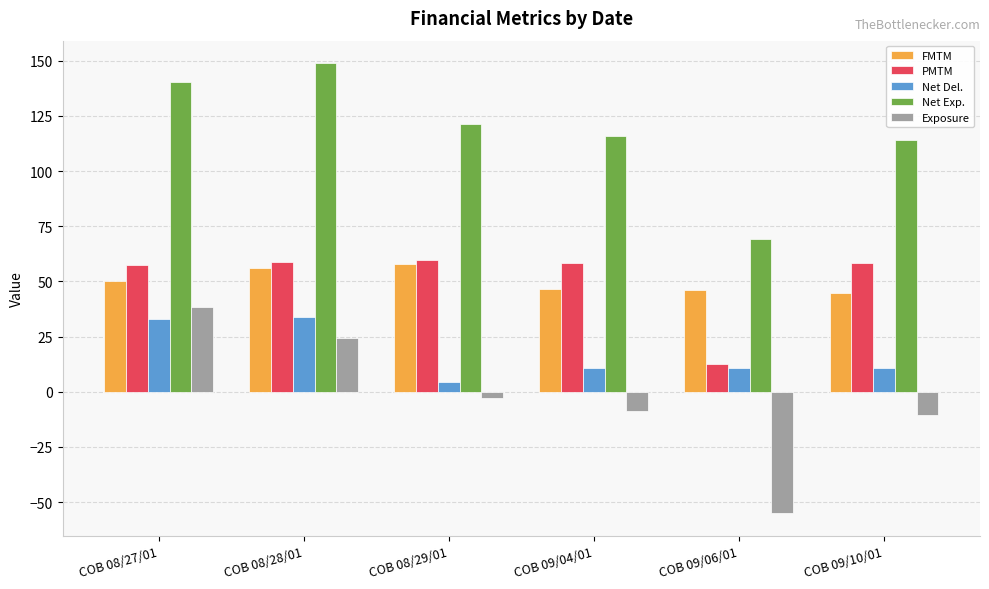

What is the sum of the Exposure values at COB 09/04/01 and COB 09/10/01?

-19.0